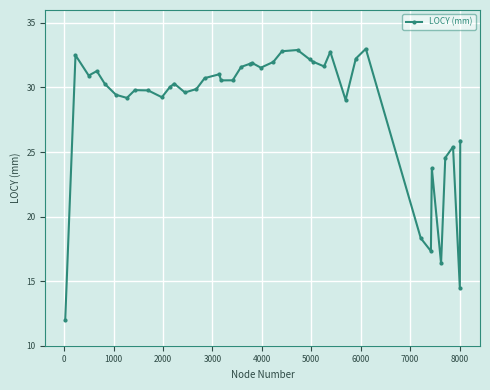

True or false: there are more than 2 points higher than both neighbors.

True